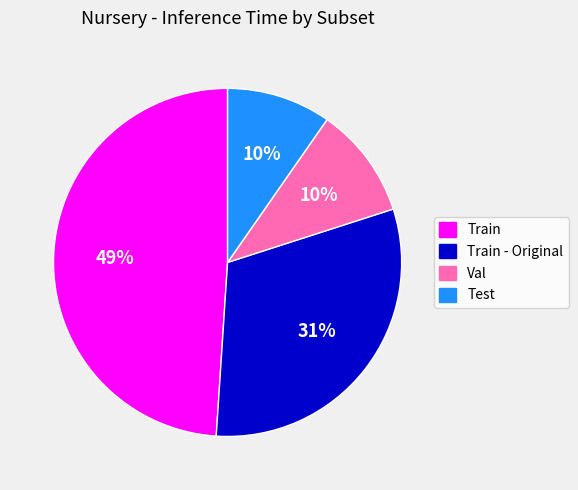

Is there a majority slice in this chart?

No